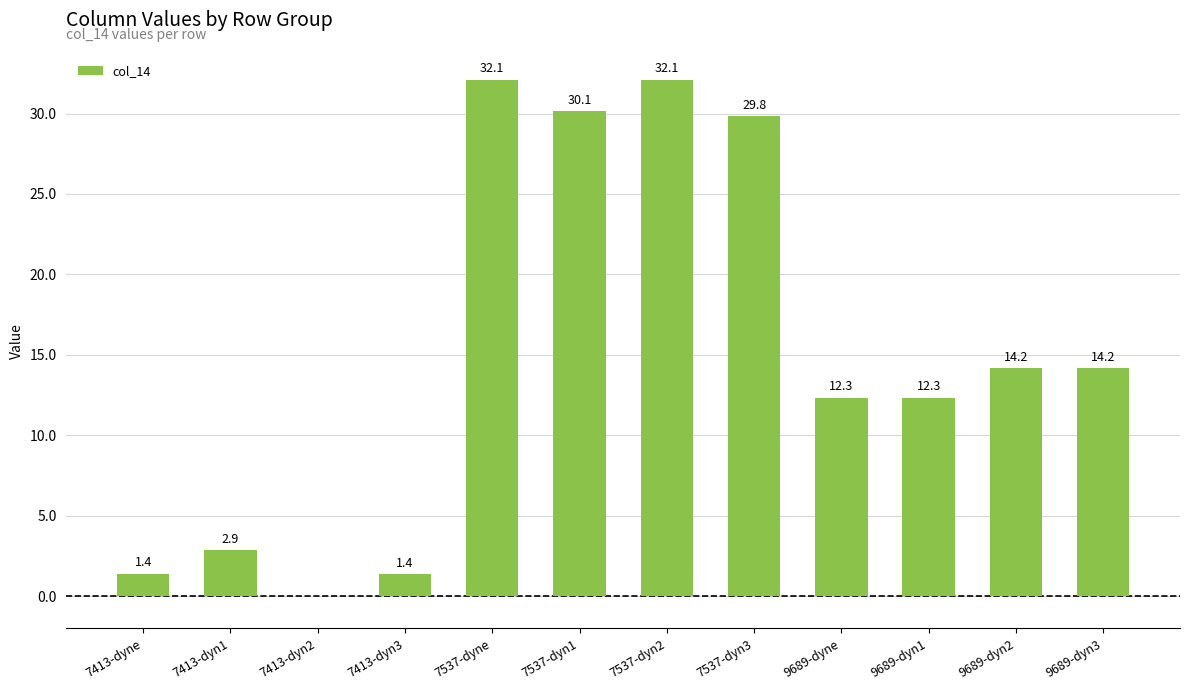

Approximately how many times larger is the value at 9689-dyn2 compared to 7537-dyn1?

0.5